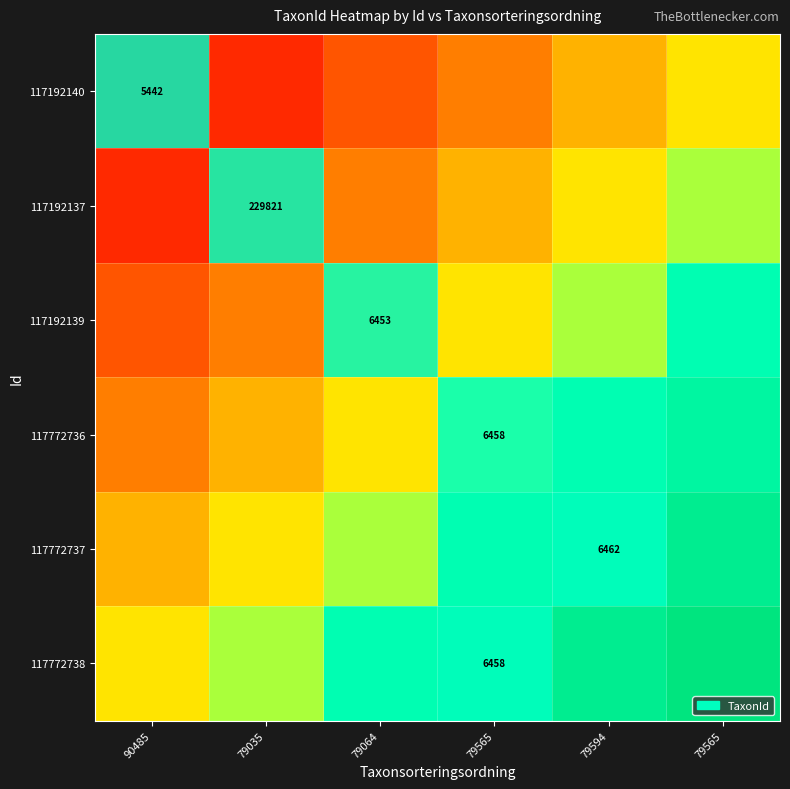

At how many categories does at least one series exceed 0?

6